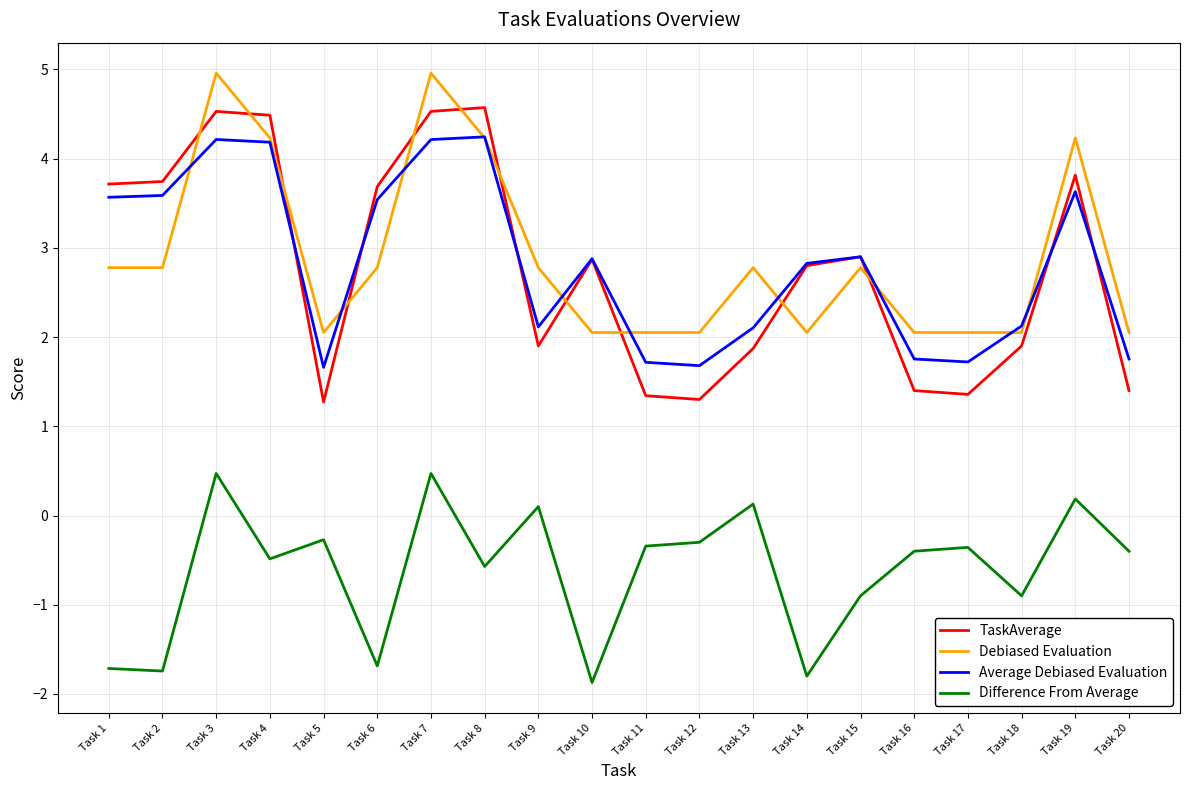

How many negative values does the Difference From Average series have?

15